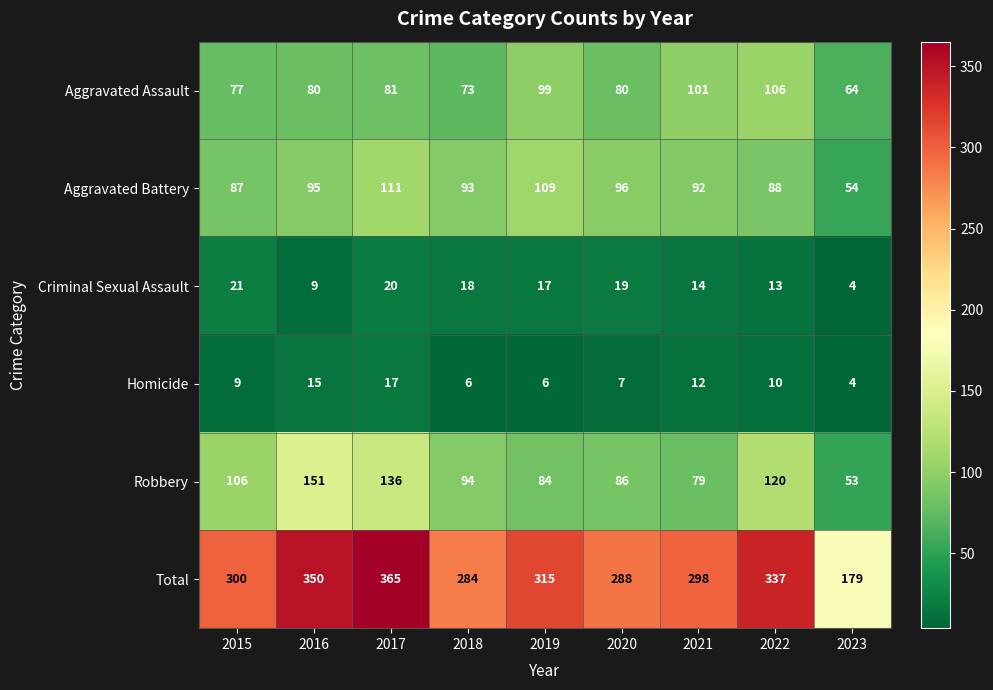

At which category does the chart reach its minimum across all series?

2023